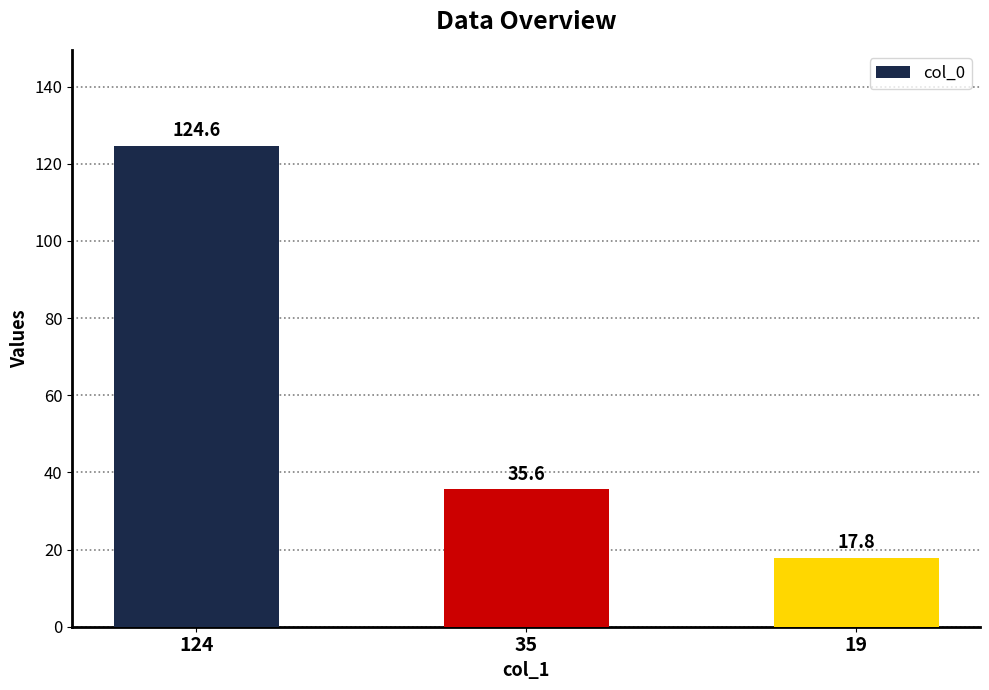

Rank the categories by value from lowest to highest.

19, 35, 124